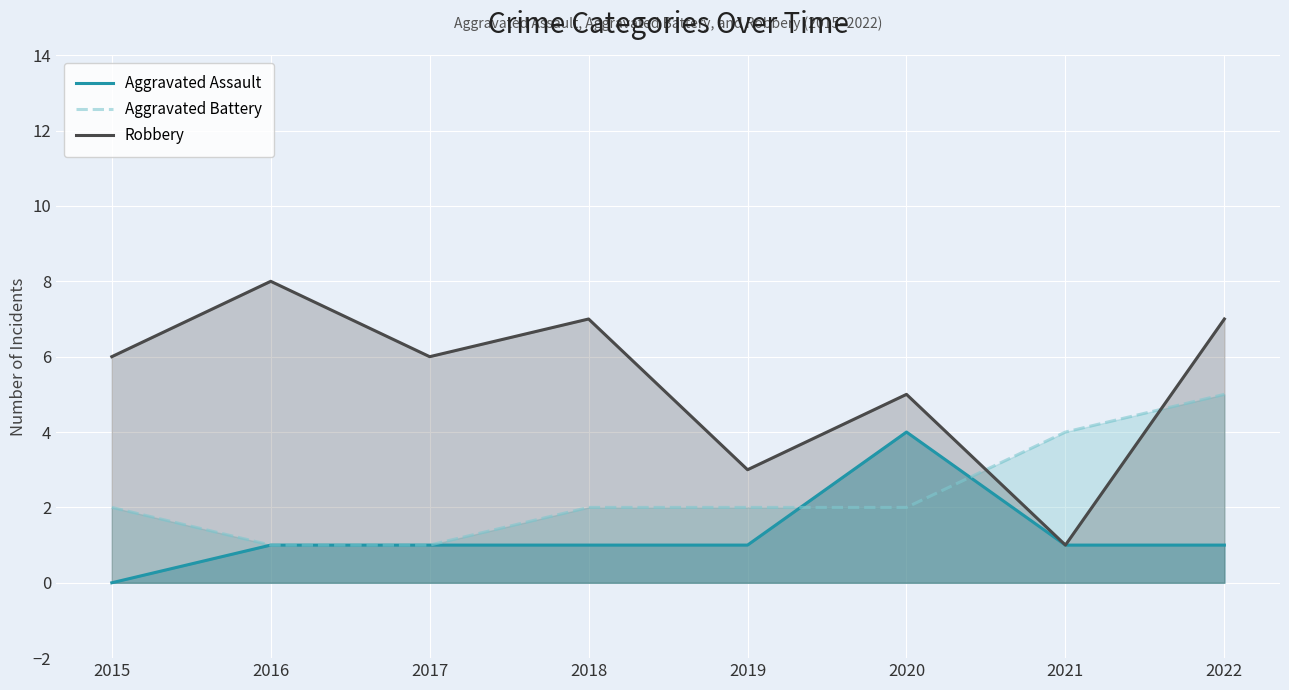

What is the sum of all Aggravated Assault values?

10